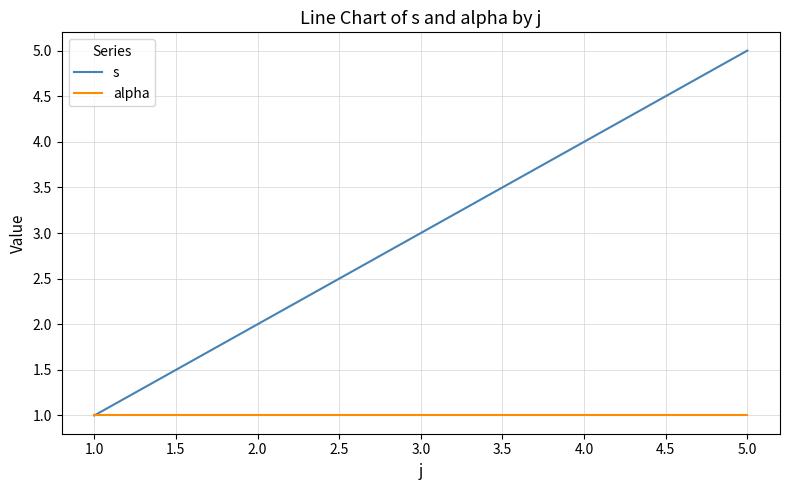

True or false: alpha has a value of 2 at 1.0.

False